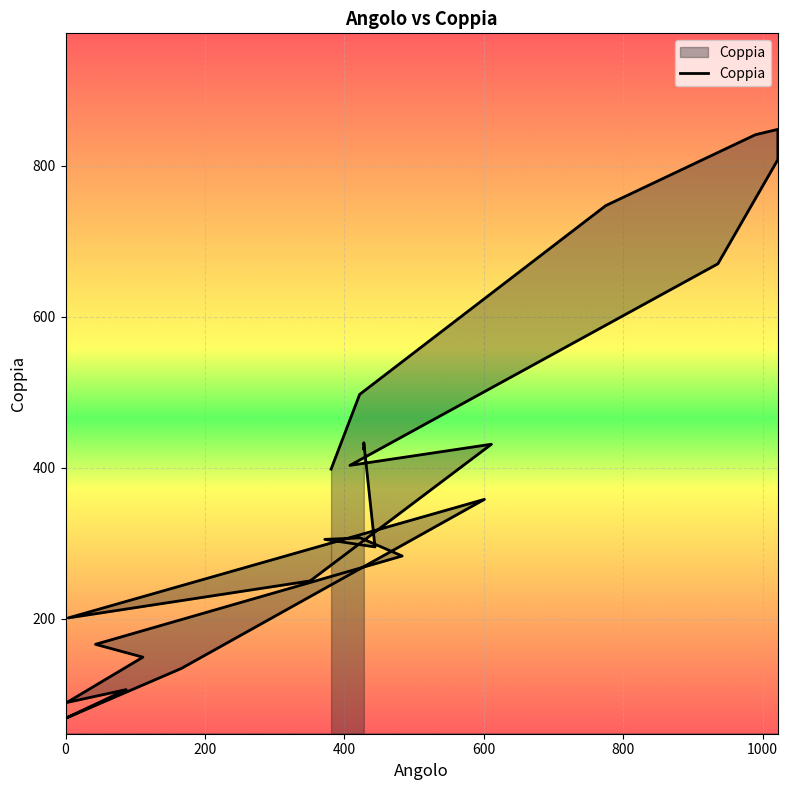

How many interior local valleys (lower than both neighbors) does the data have?

6